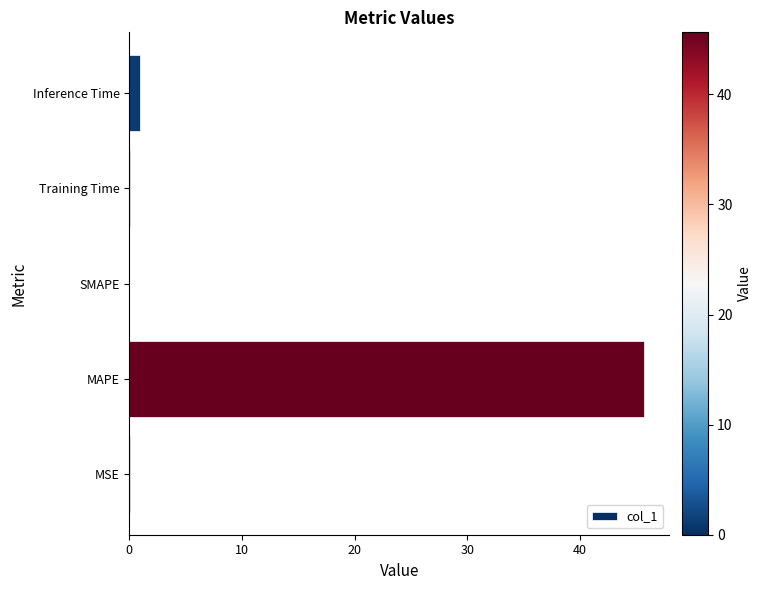

The value at SMAPE is 21.7. True or false?

False